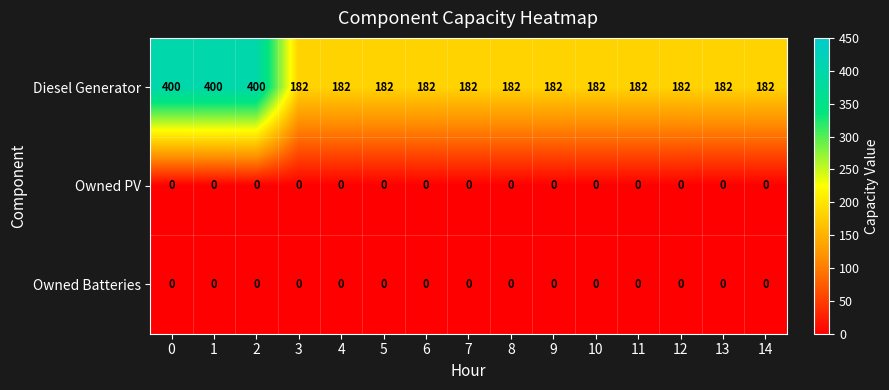

How many data points does each series have?

15